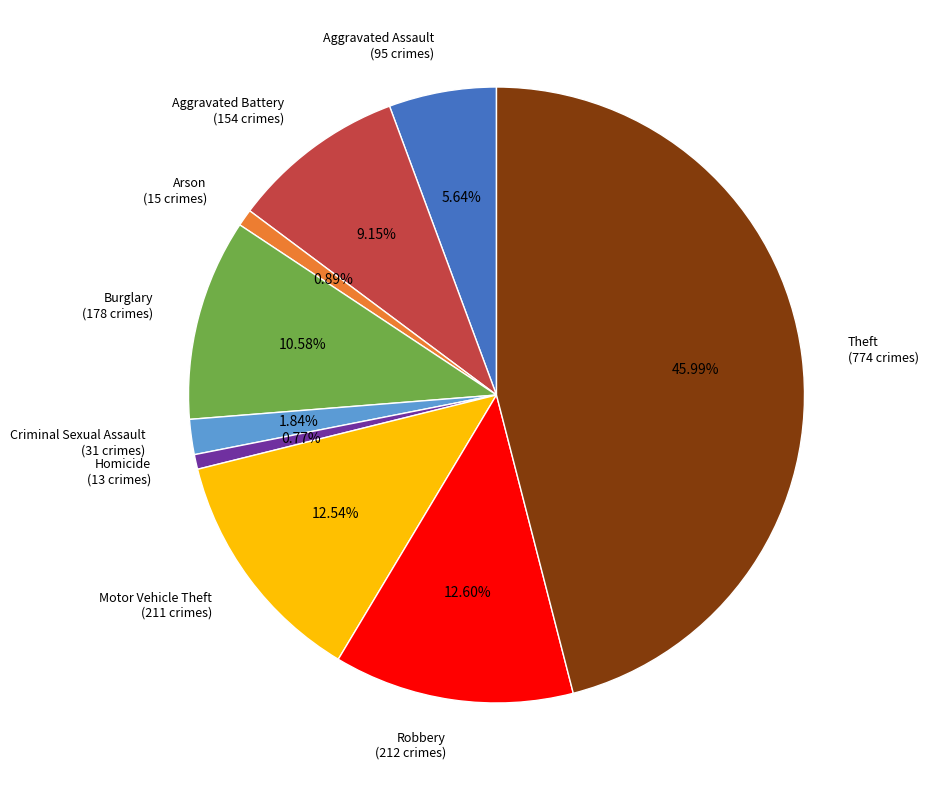

How much of the chart is everything except Homicide?

99.2%